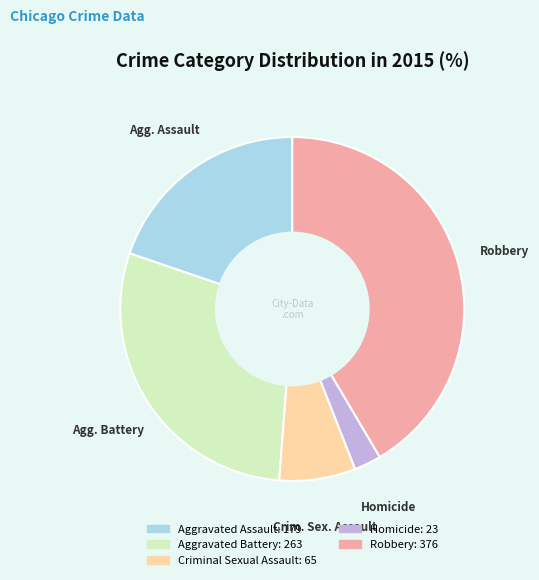

Does any single category account for the majority?

No